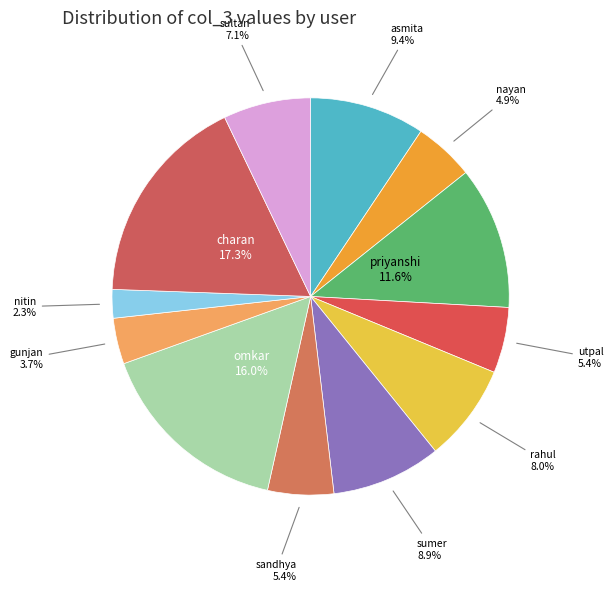

What percentage is the nitin slice, to the nearest percent?

2%